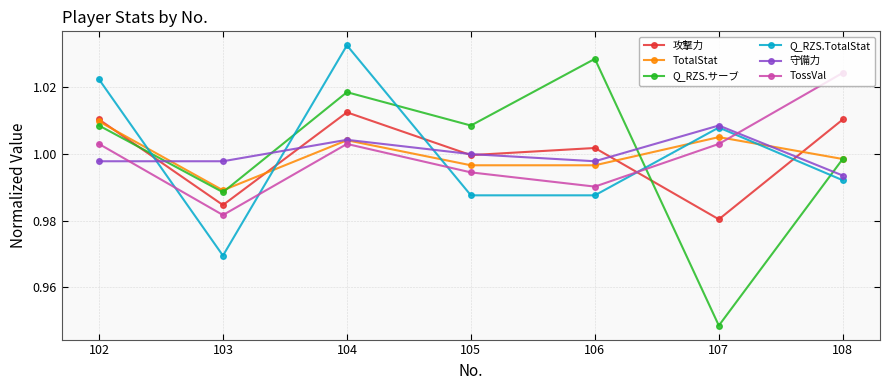

What is the total value across all series at 107?

6.0